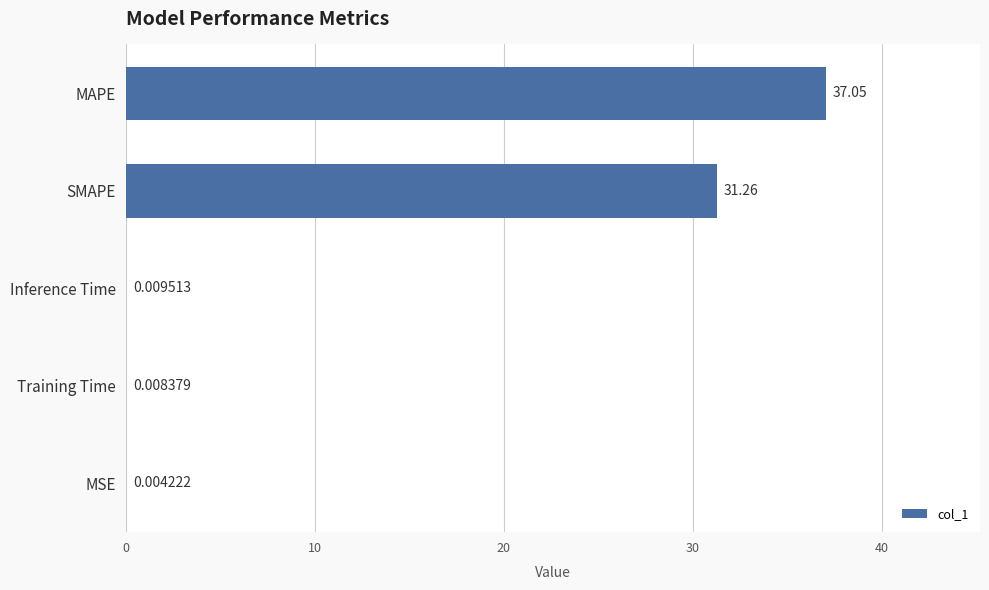

Which has a higher value, Inference Time or MAPE?

MAPE